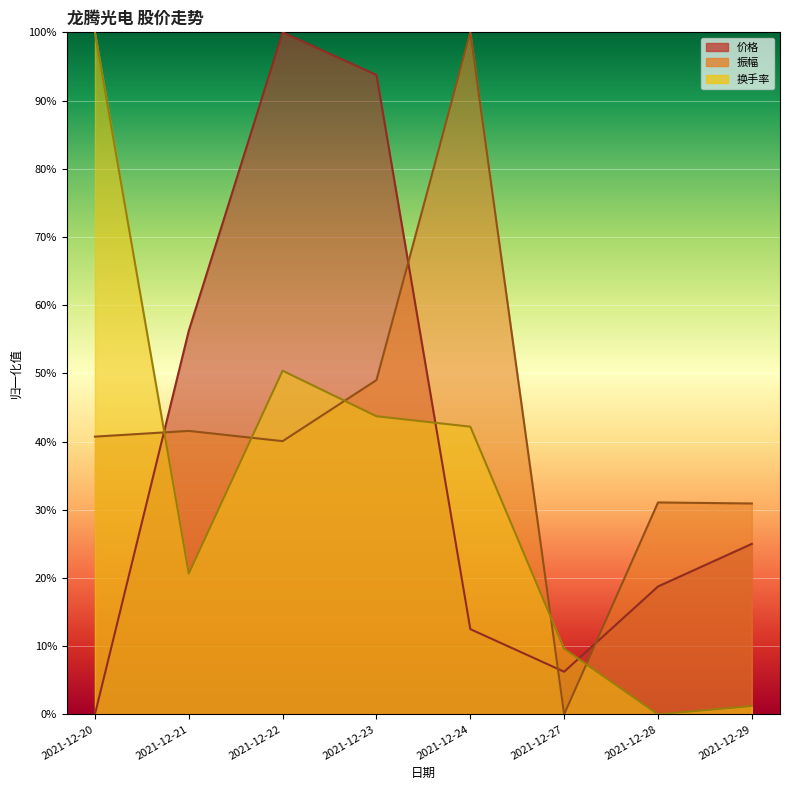

What is the sum of all 换手率 values?

2.7